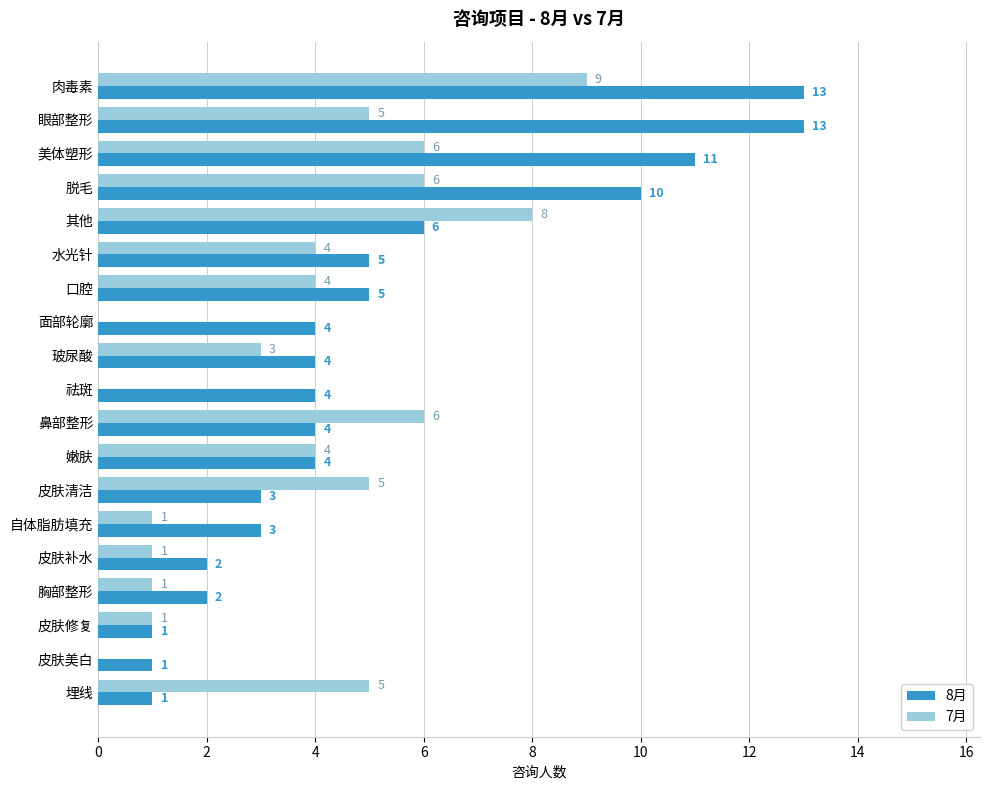

At which category is the sum across all series the highest?

肉毒素